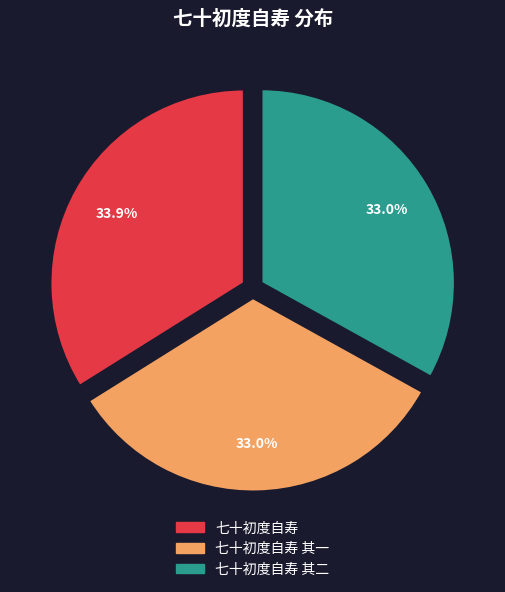

Is there a majority slice in this chart?

No